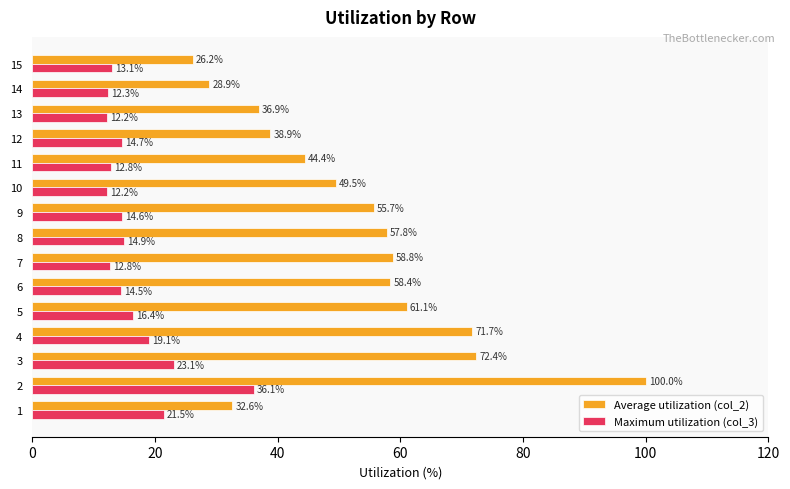

At how many categories does at least one series exceed 30?

13